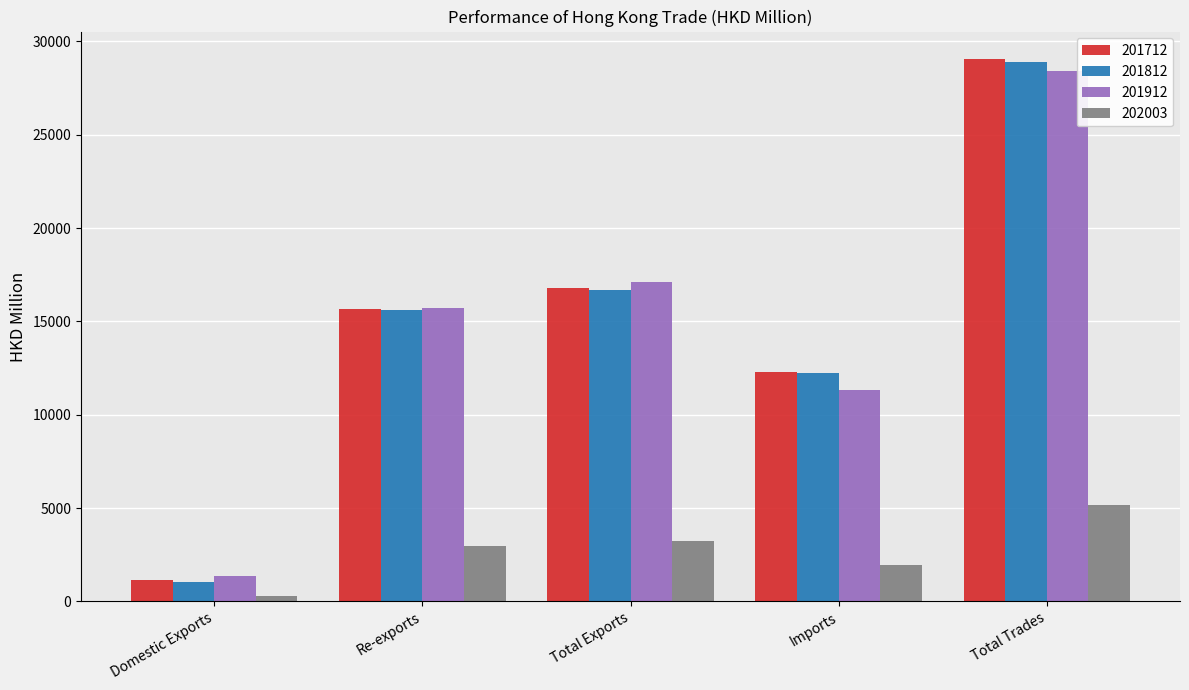

At which category is the sum across all series the highest?

Total Trades